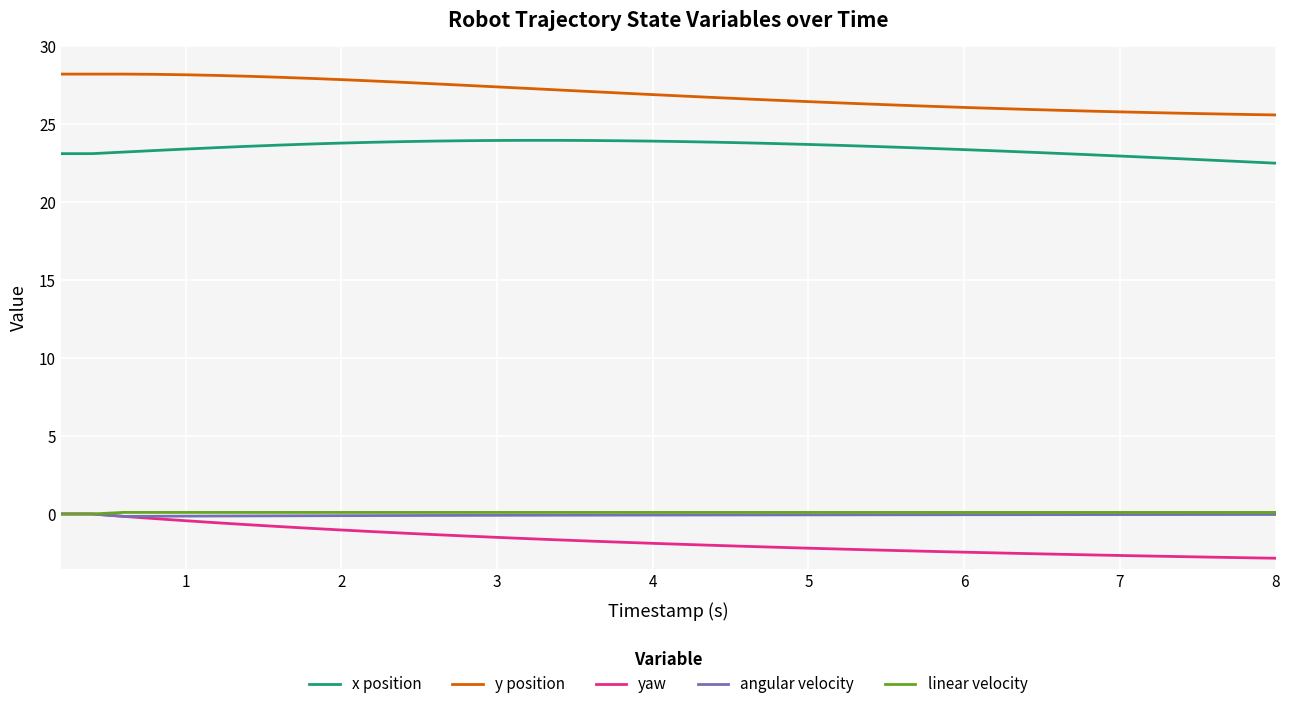

Which series has the largest total across all categories?

y position